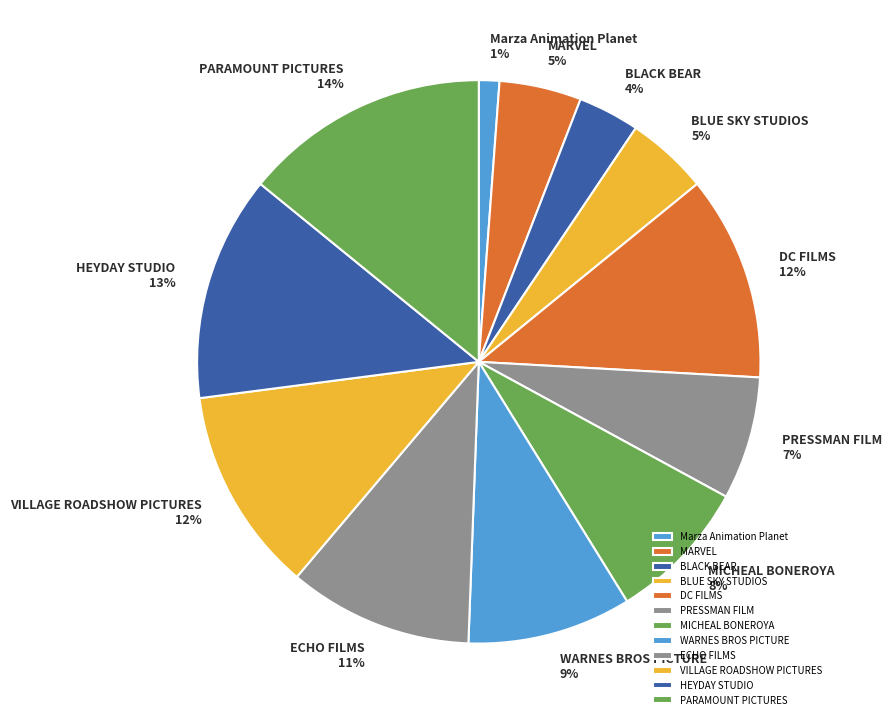

What is the smallest slice in the pie chart?

Marza Animation Planet